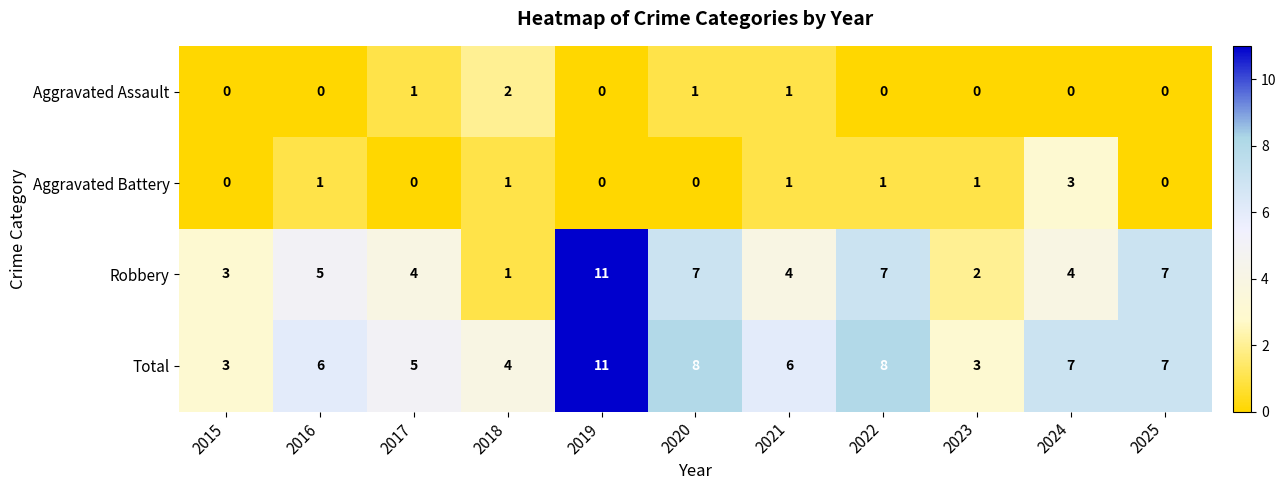

What value does the Total series have at 2016?

6